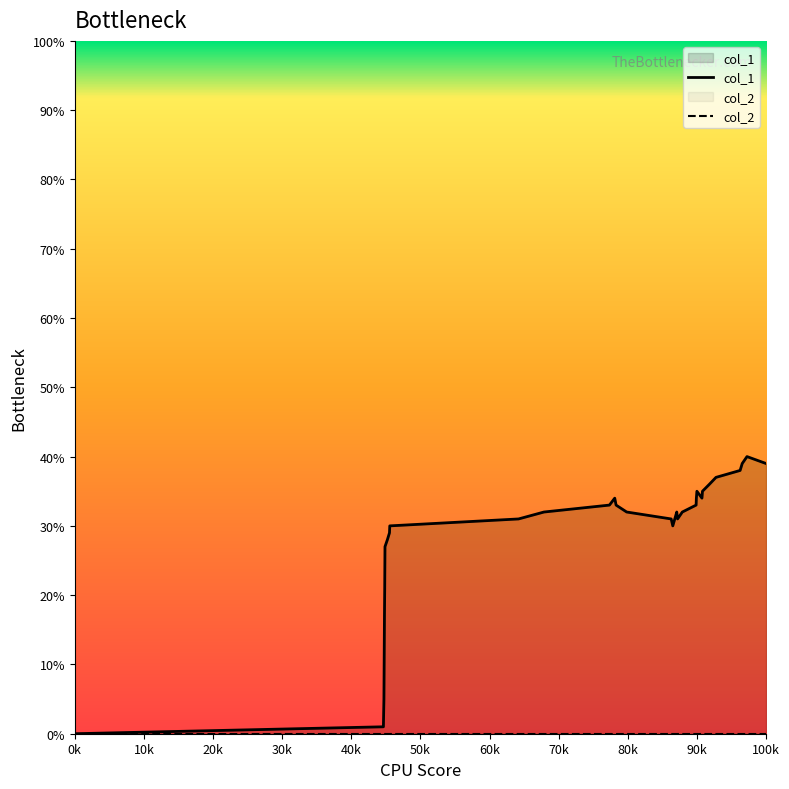

List the series in order of their overall mean, lowest first.

col_2, col_1